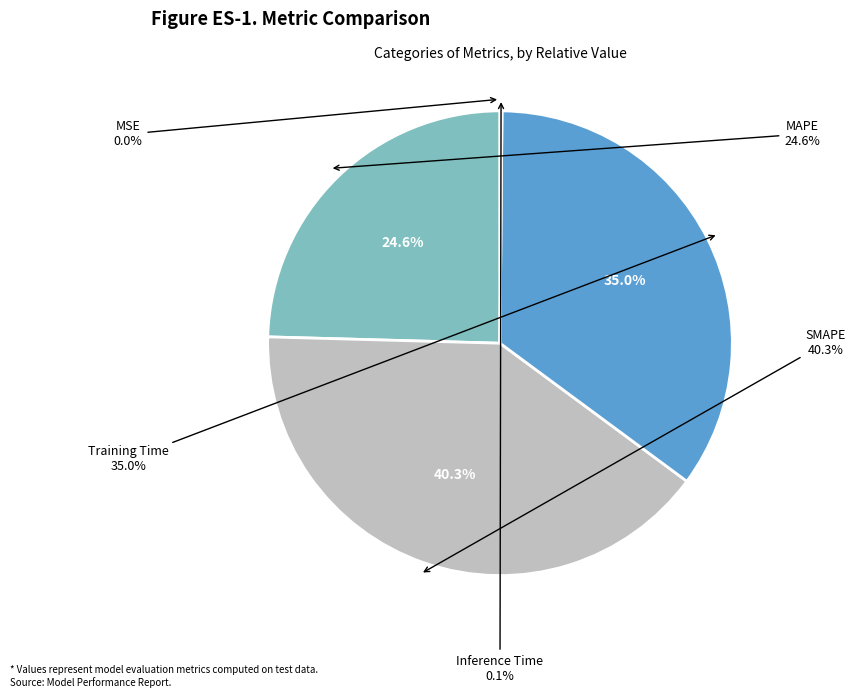

To the nearest percent, what percentage of the pie is MAPE?

25%